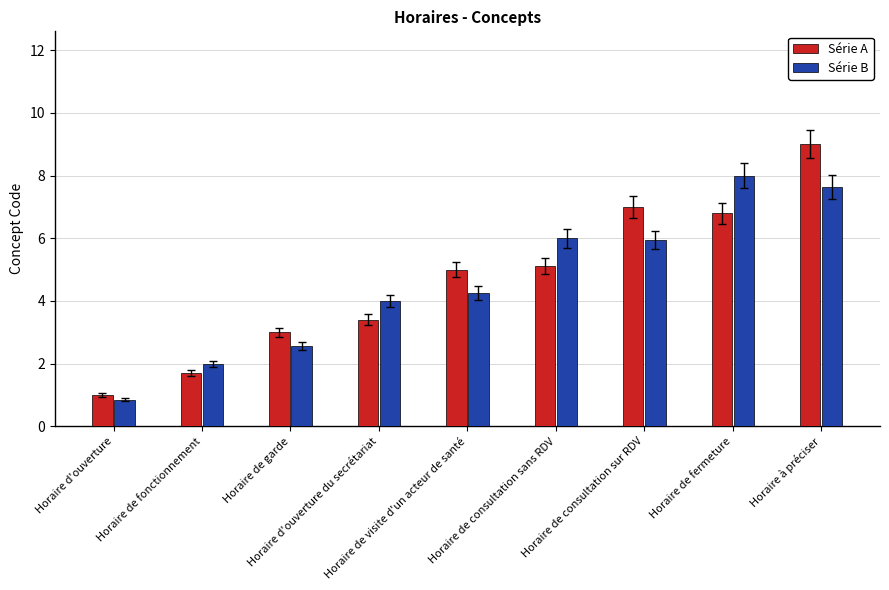

What is the label of the 3rd bar from the left?

Horaire de garde